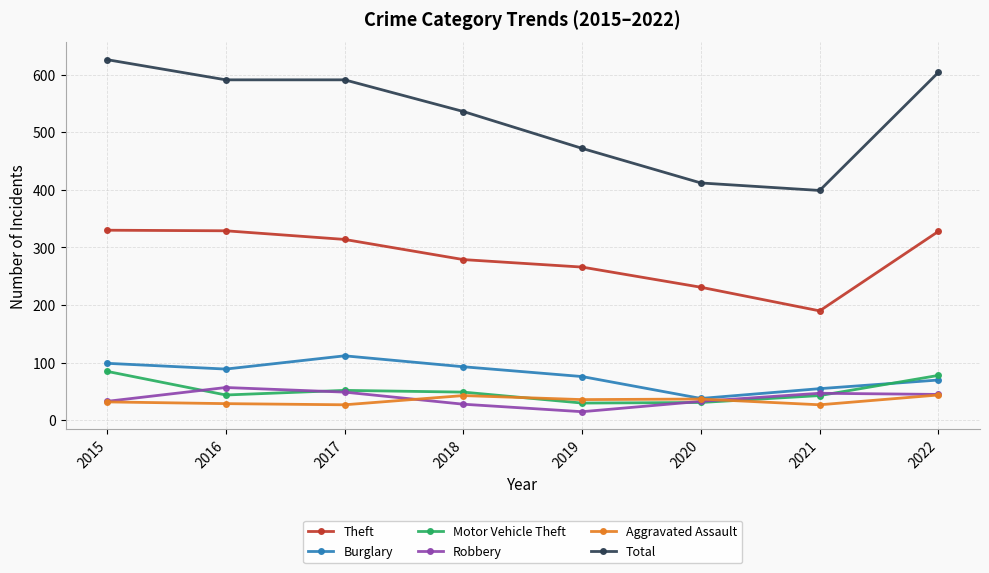

True or false: Theft has more than 2 points higher than both neighbors.

False